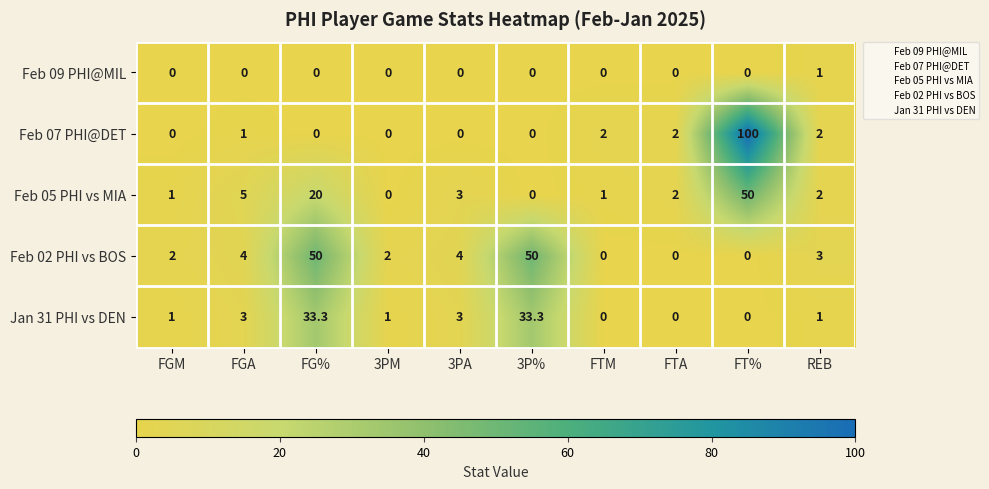

At which category does the chart reach its peak across all series?

FT%